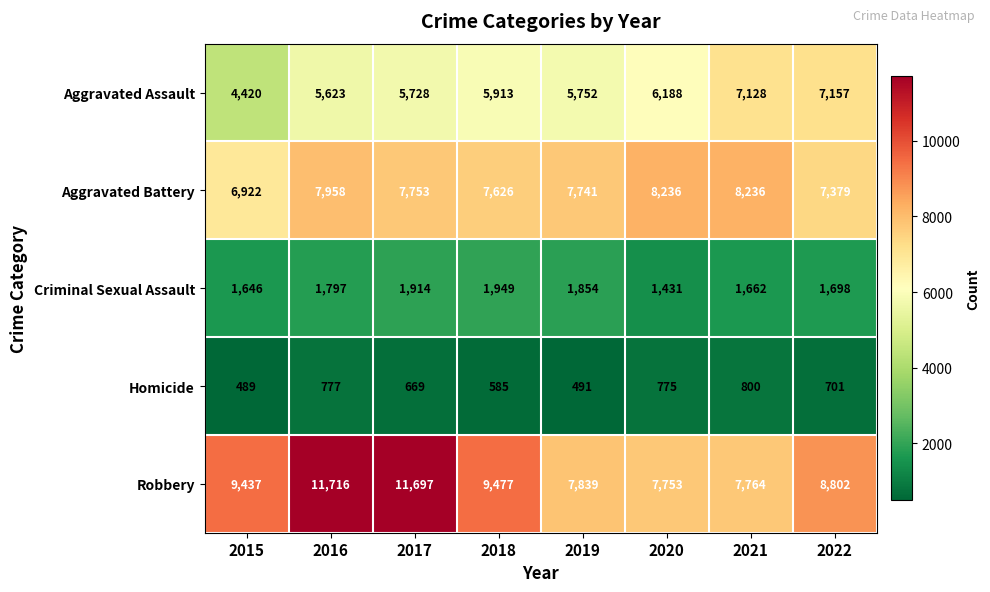

What is the maximum value shown in the chart?

11716